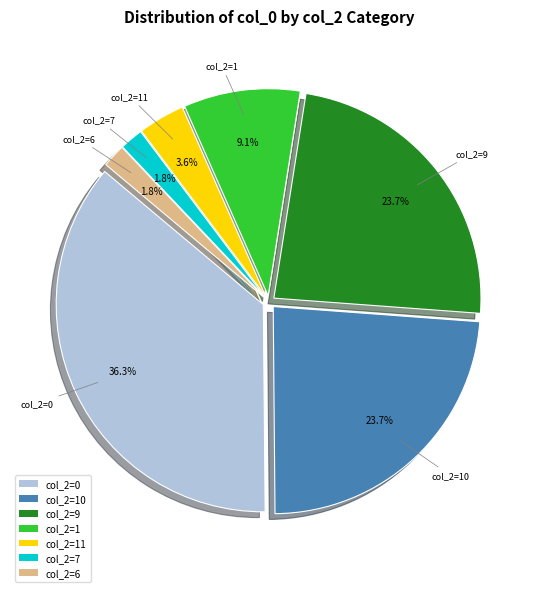

Does any single category account for the majority?

No